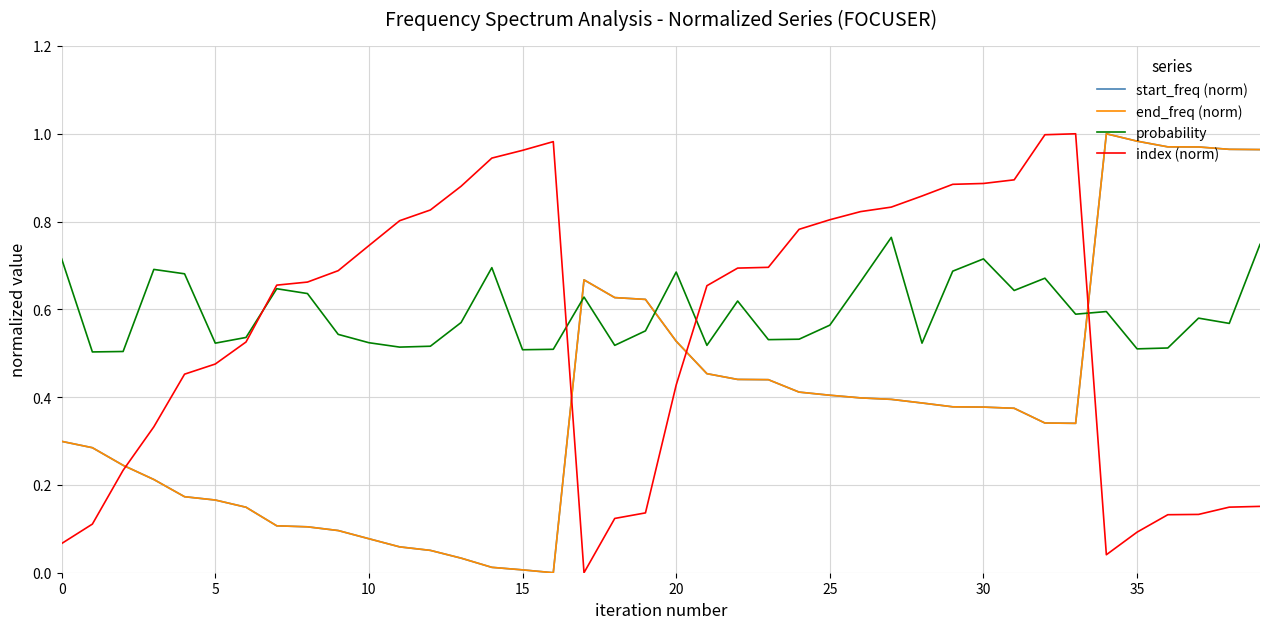

Is this an area chart (filled region under the line)?

No